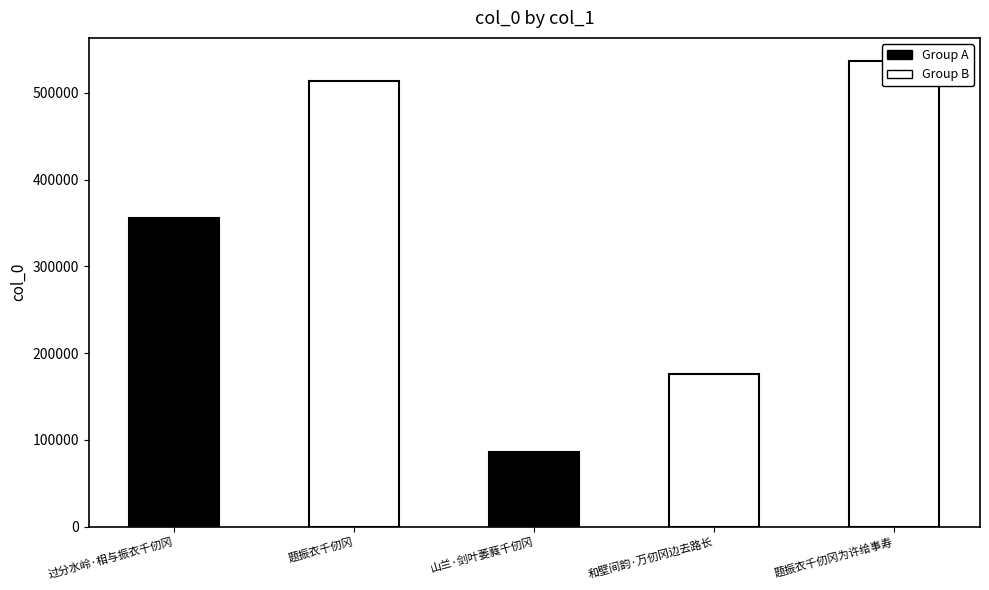

Reading left to right, what are all the values shown in this chart?

过分水岭·相与振衣千仞冈=355710	题振衣千仞冈=513098	山兰·剑叶萎蕤千仞冈=85539	和壁间韵·万仞冈边去路长=176393	题振衣千仞冈为许给事寿=536516